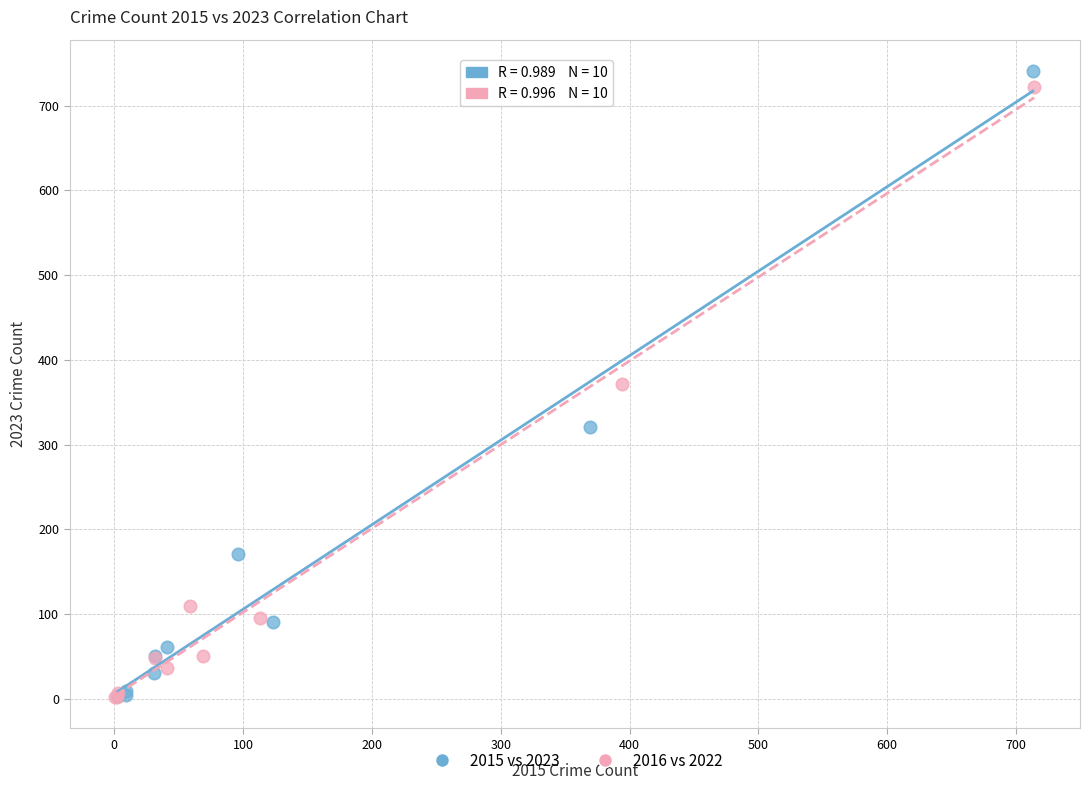

Which series has the largest Y range (max minus min)?

2015 vs 2023